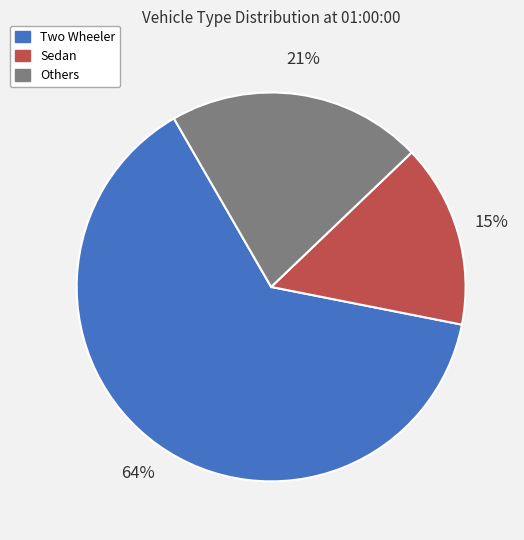

Rank the categories by value from lowest to highest.

Sedan, Others, Two Wheeler